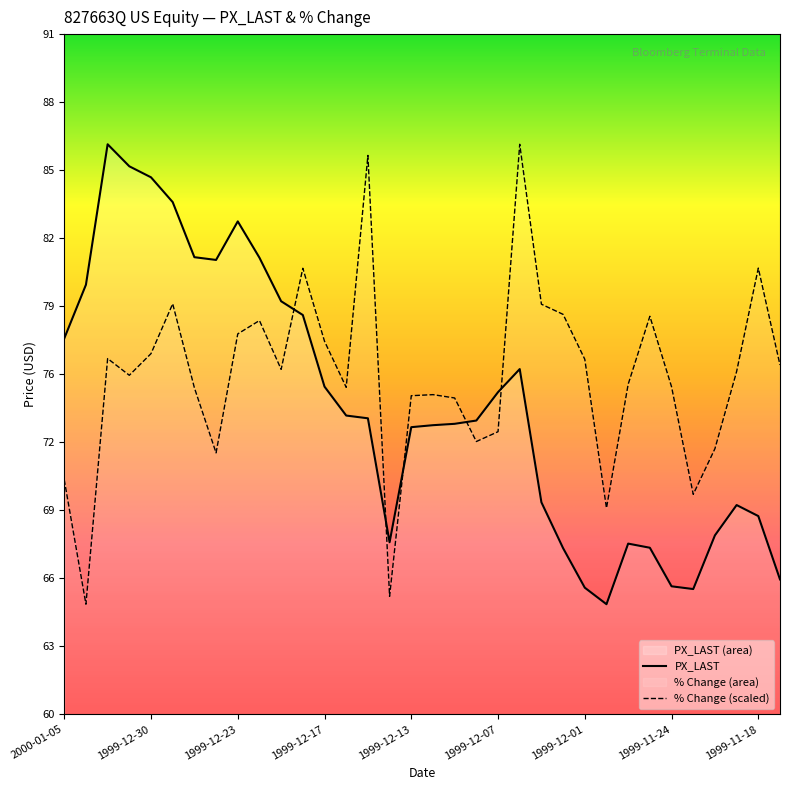

What is the label of the 13th point from the right?

1999-12-06